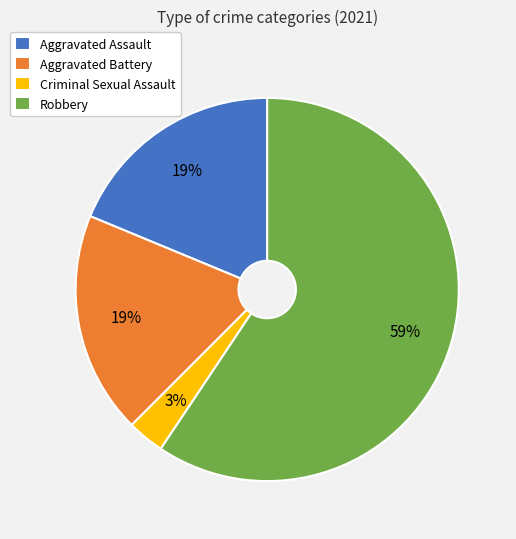

Which category has the smallest portion of the pie?

Criminal Sexual Assault